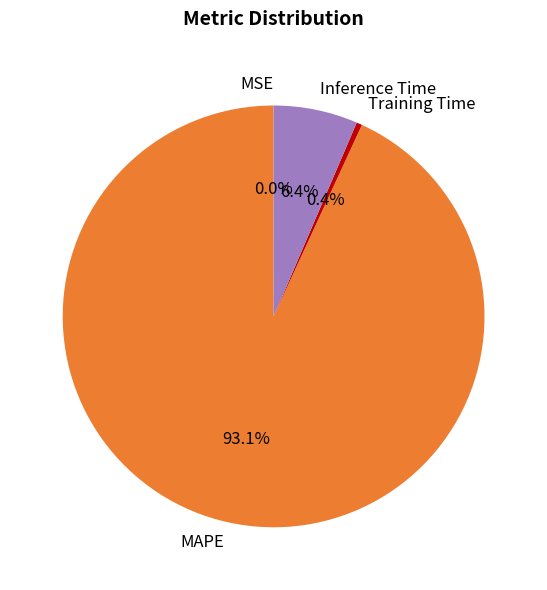

Does any single category account for the majority?

Yes